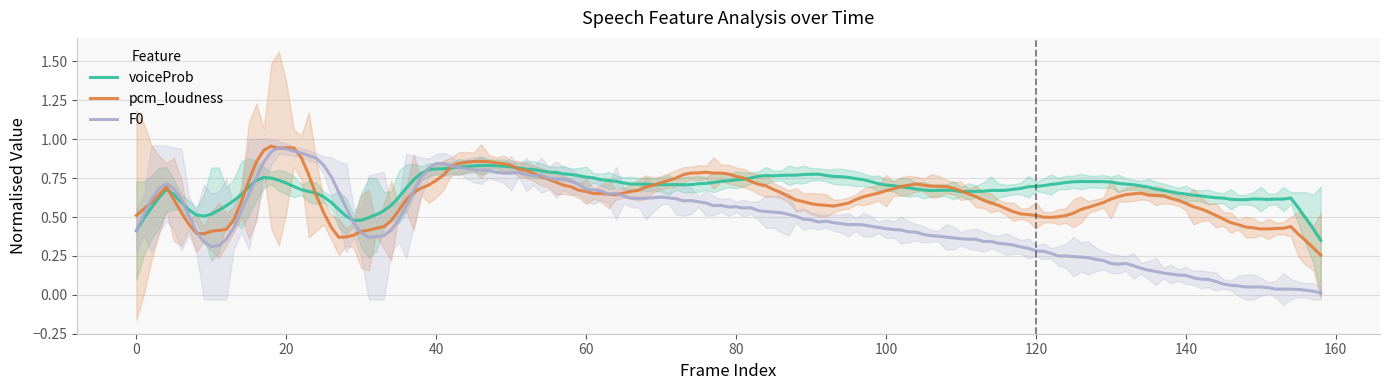

Does the chart have visible grid lines?

Yes